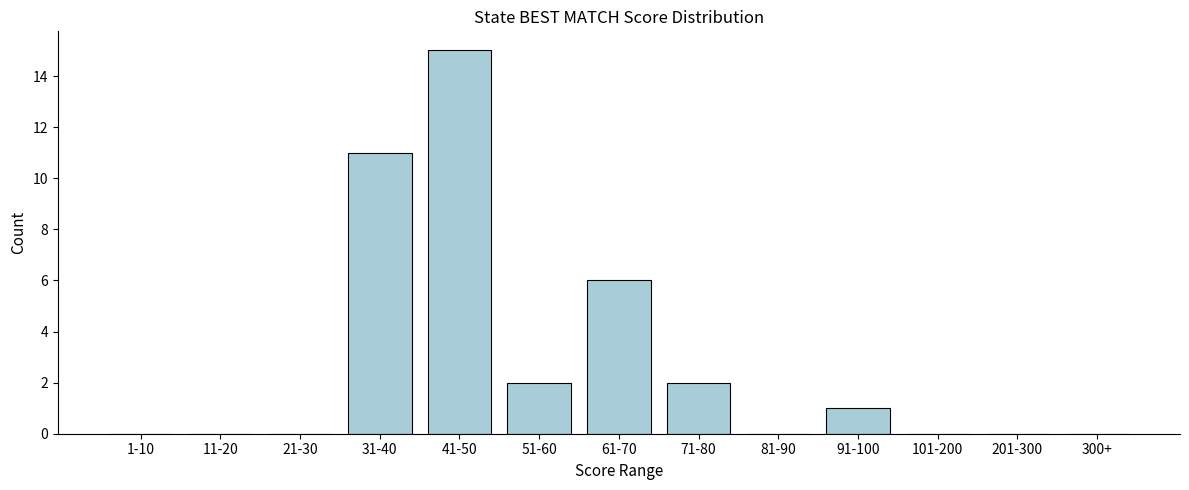

Reading left to right, what are all the values shown in this chart?

1-10=0	11-20=0	21-30=0	31-40=11	41-50=15	51-60=2	61-70=6	71-80=2	81-90=0	91-100=1	101-200=0	201-300=0	300+=0